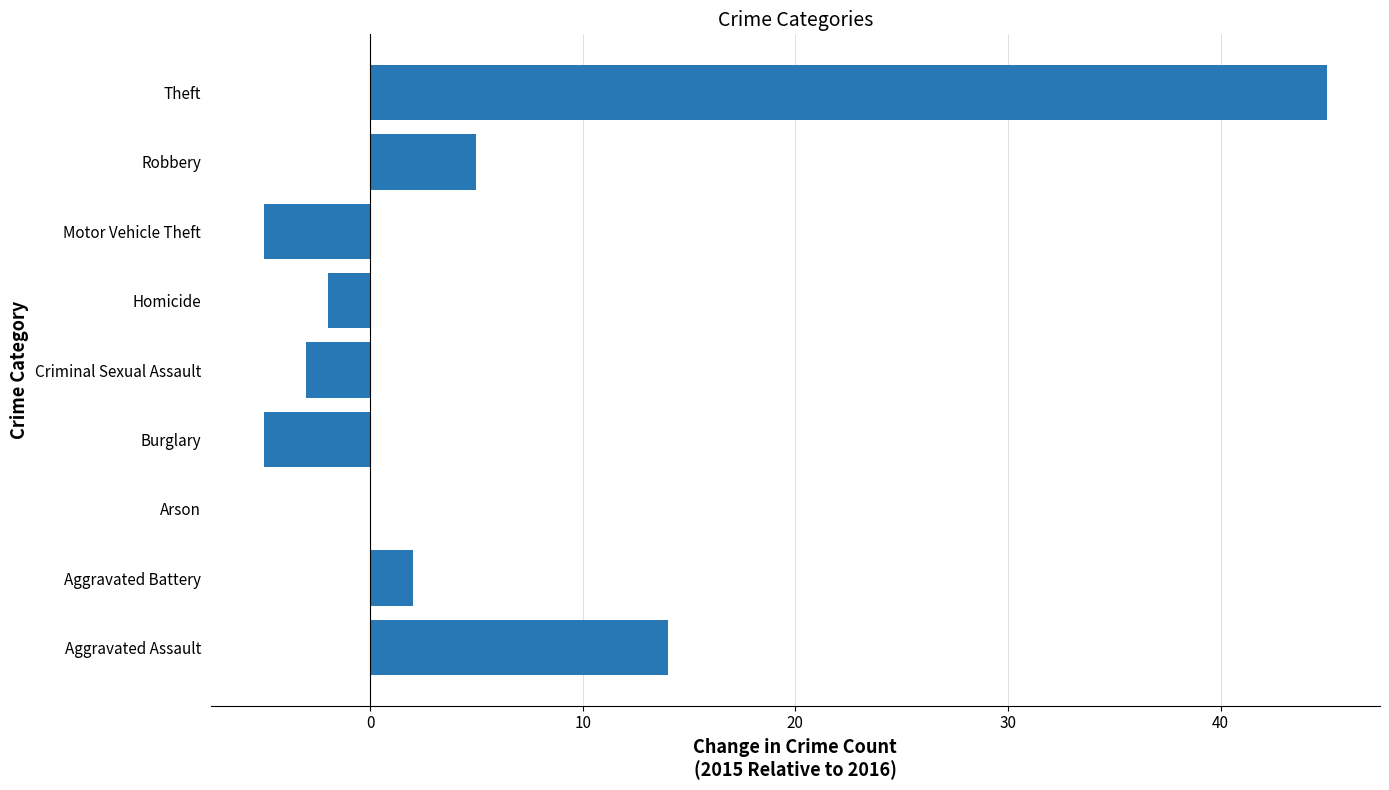

Is it true that the value at Motor Vehicle Theft is -5?

True